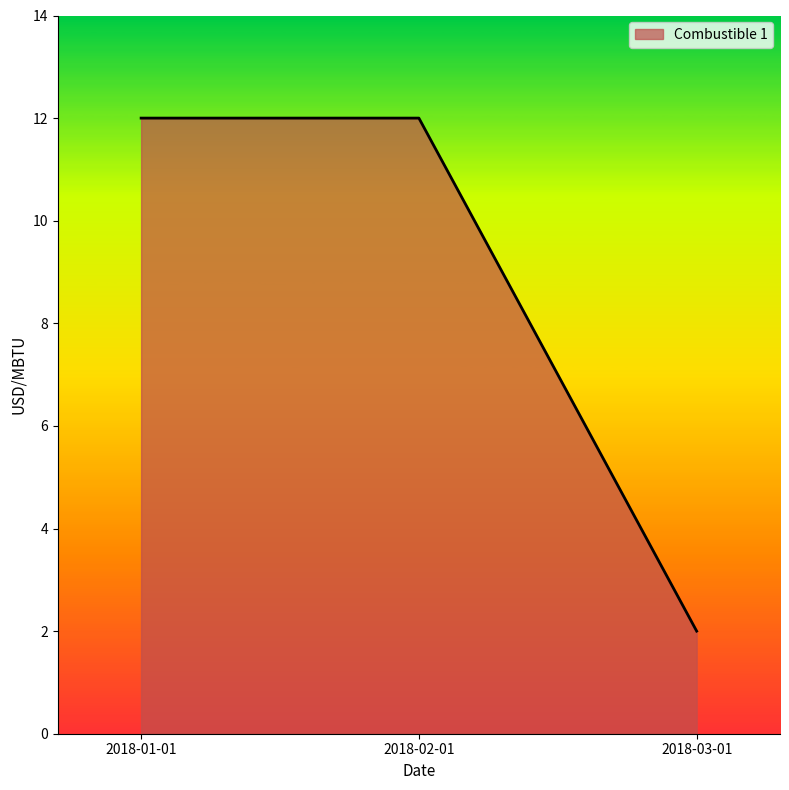

What is the change in value from 2018-01-01 to 2018-03-01?

-10